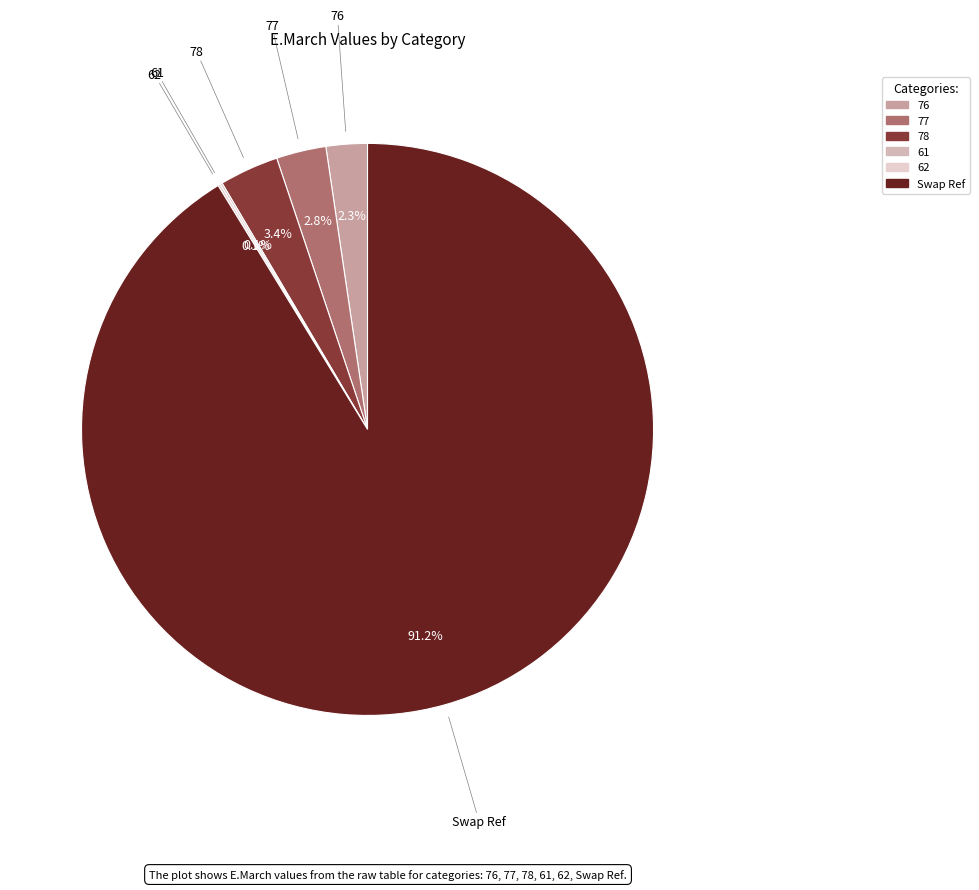

What percentage is NOT represented by 78?

96.6%